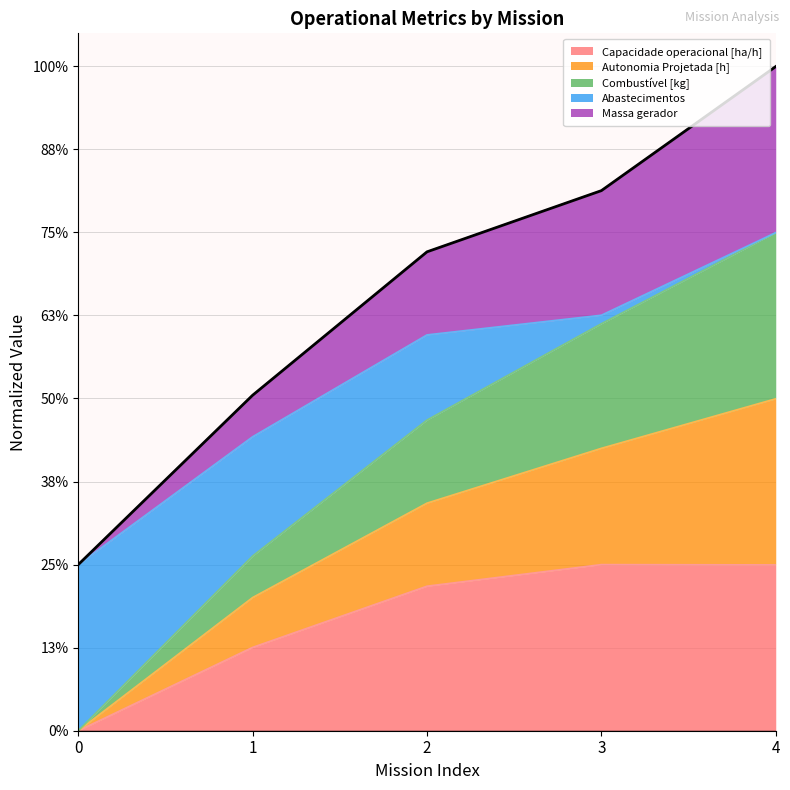

How many categories are shown in the chart?

5